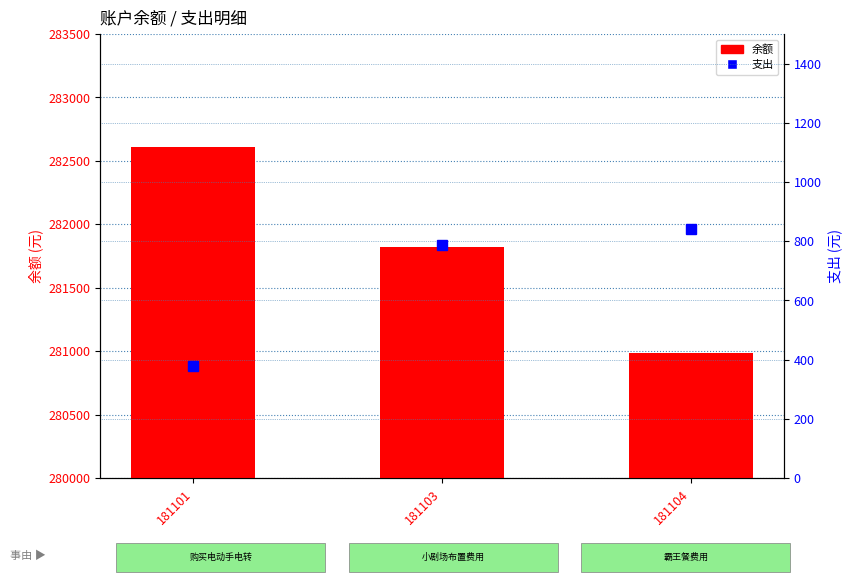

How many groups of bars are there?

3